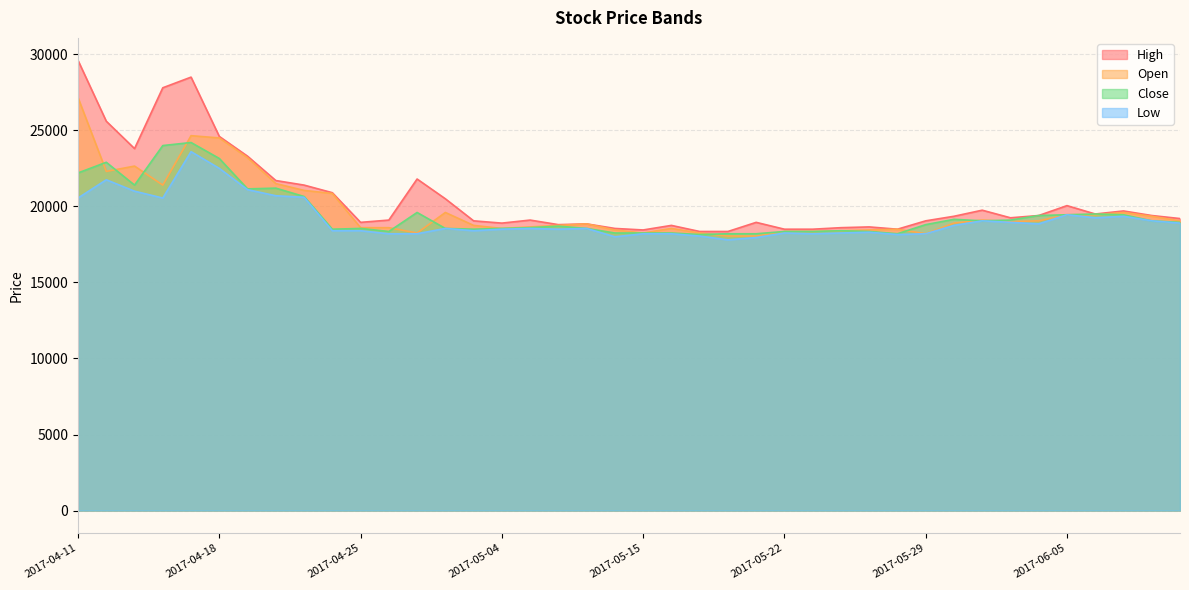

At which category does Low reach its first local peak?

2017-04-12